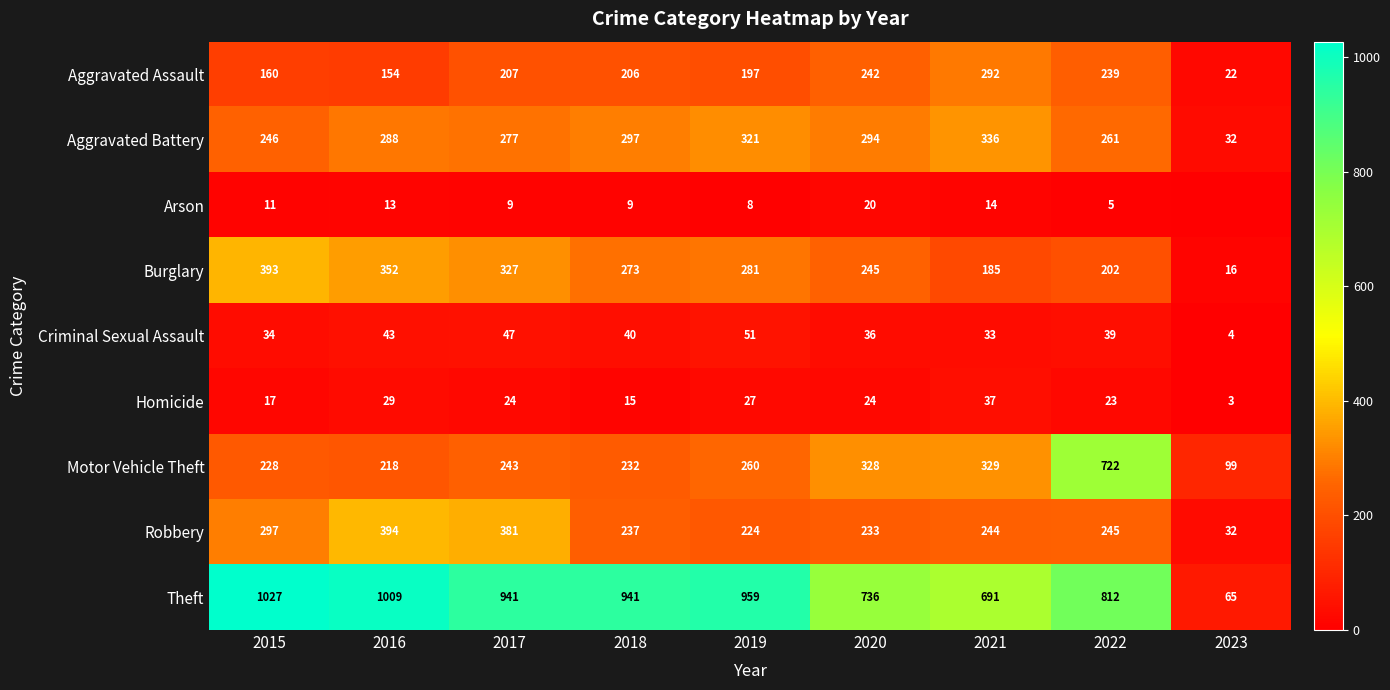

How many values in the Burglary series exceed 273?

4